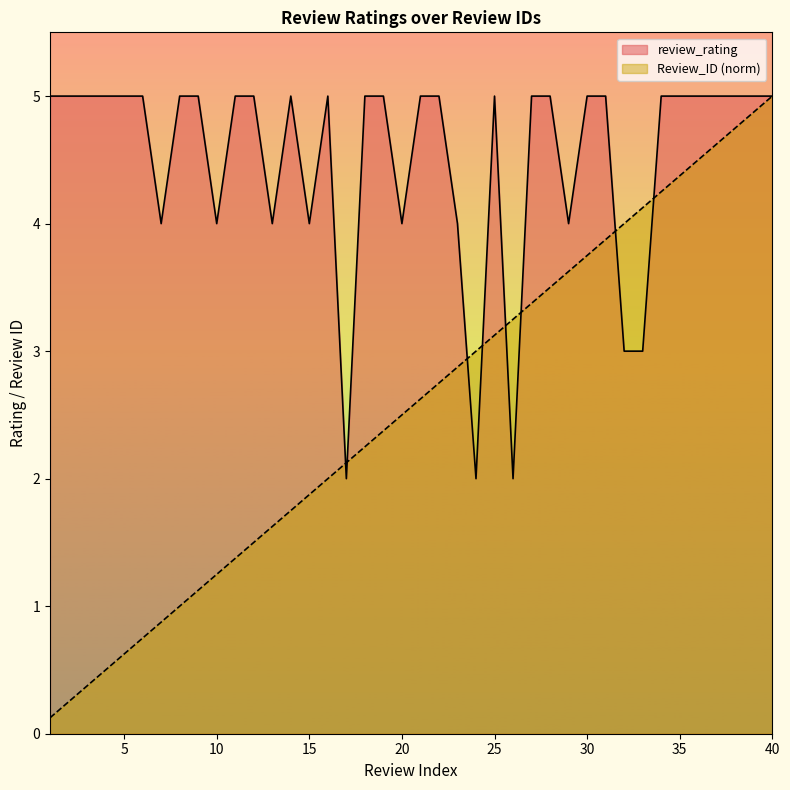

What is the sum of all review_rating values?

180.0